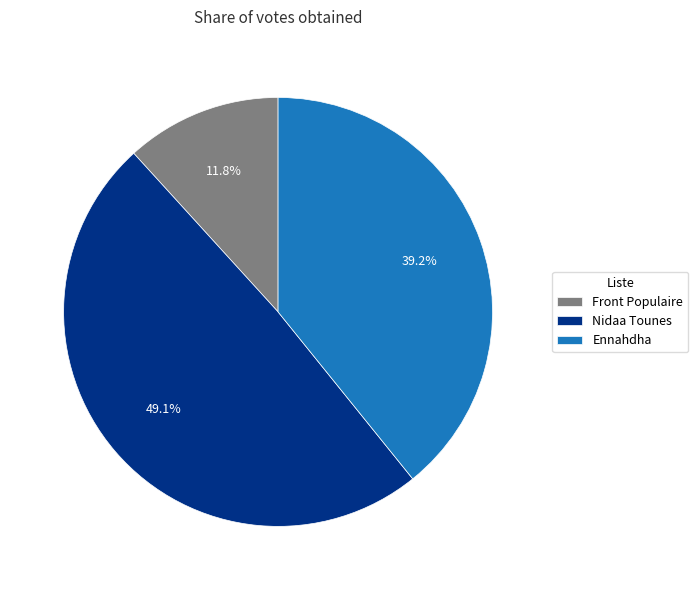

What is the smallest slice in the pie chart?

Front Populaire